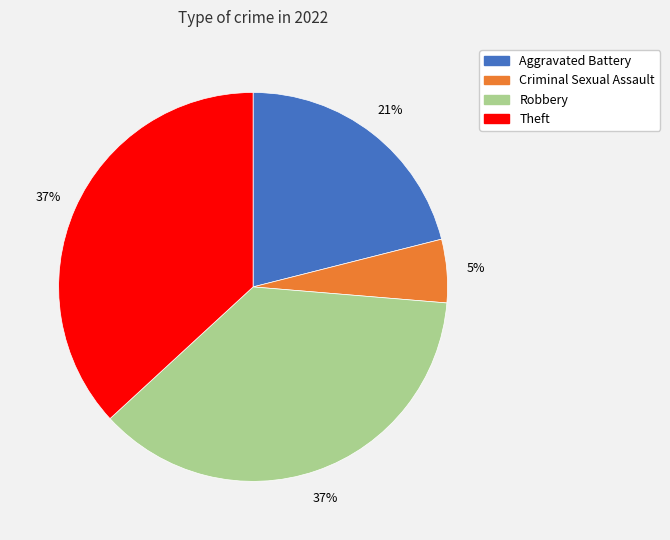

What is the smallest slice in the pie chart?

Criminal Sexual Assault